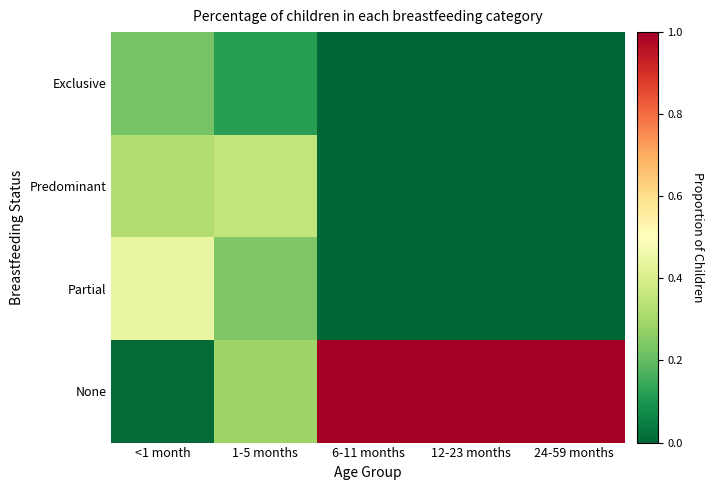

What is the spread (max minus min) of values at <1 month?

0.4